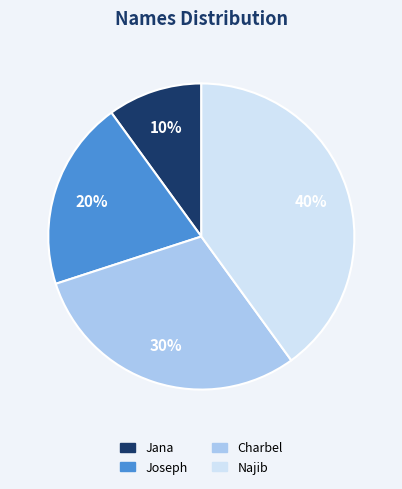

To the nearest percent, what portion does Charbel represent?

30%